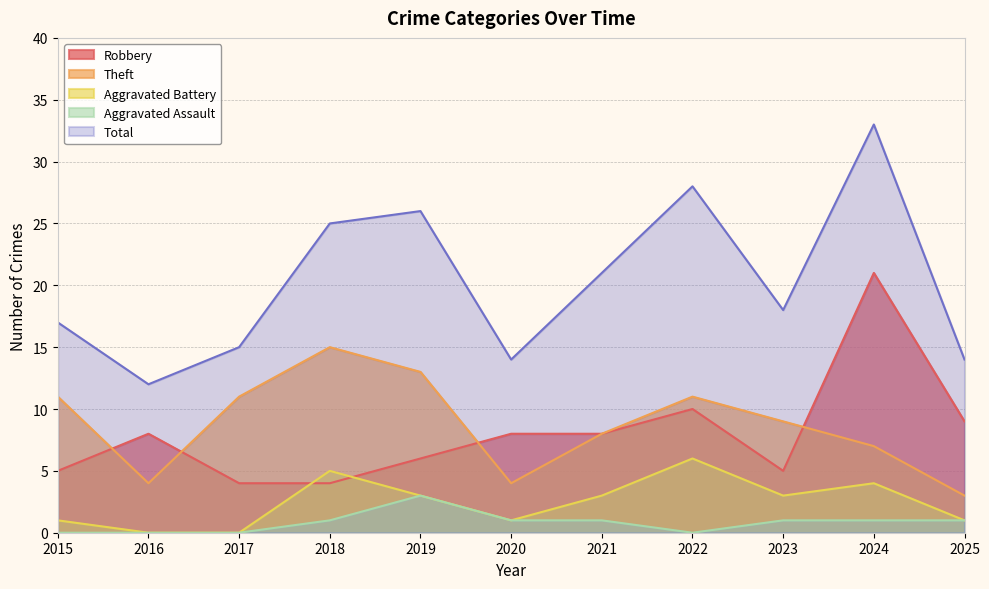

How many values in Aggravated Assault are above zero?

7